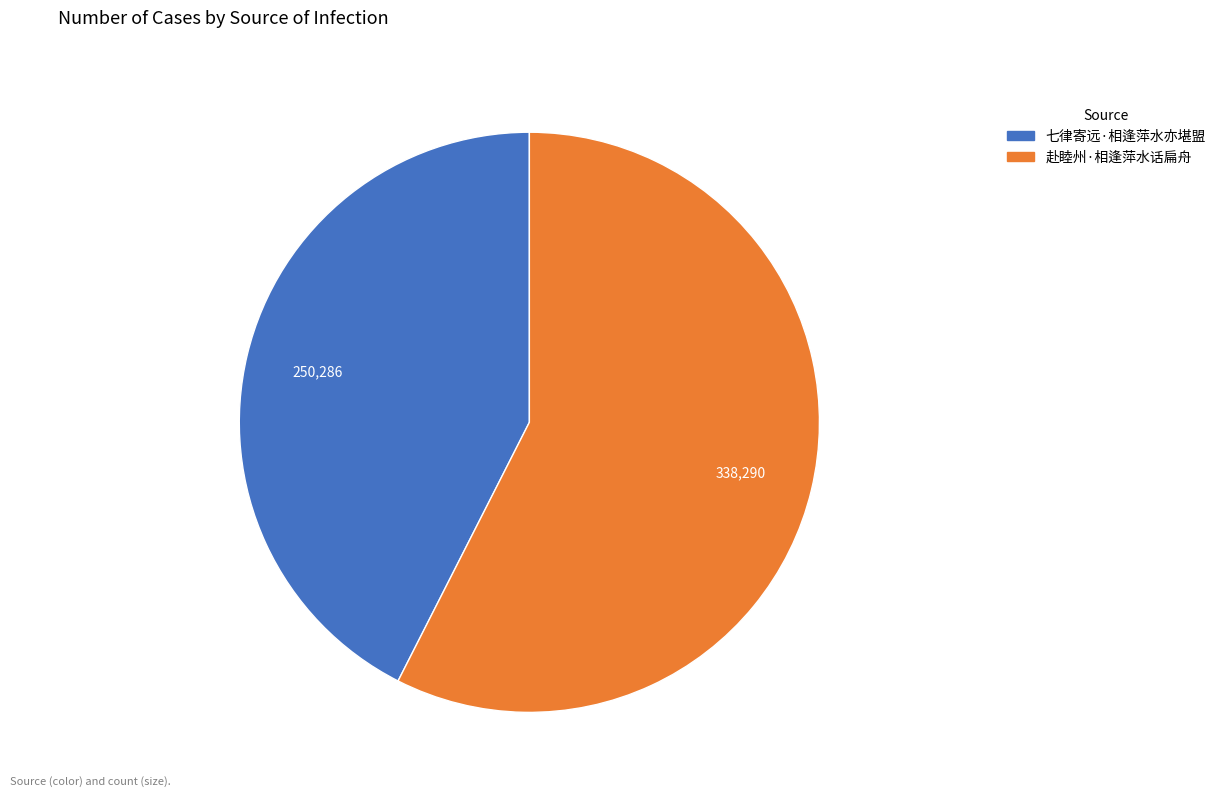

What is the smallest slice in the pie chart?

七律寄远·相逢萍水亦堪盟